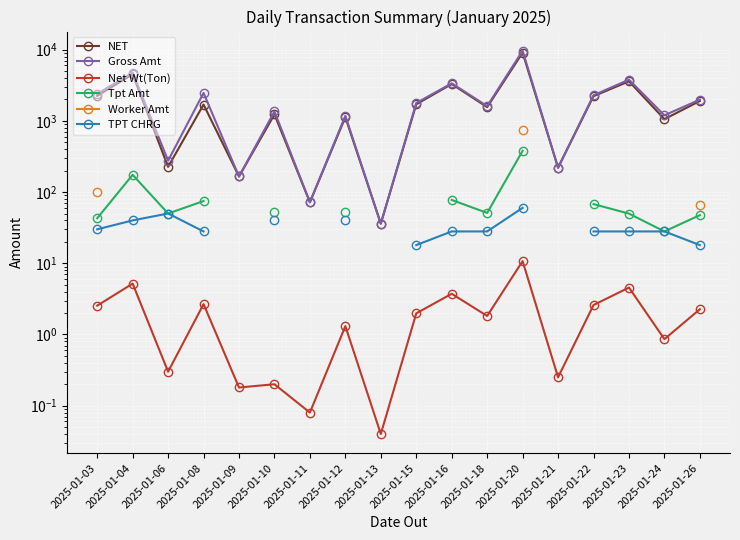

True or false: Net Wt(Ton) has more than 2 points higher than both neighbors.

True